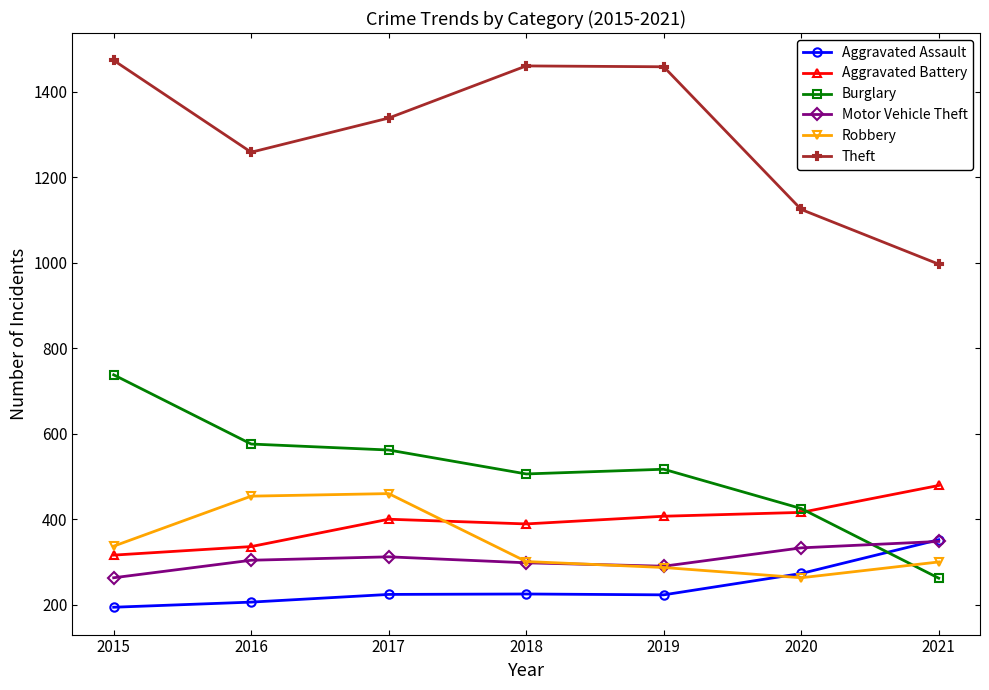

In Theft, how many points are higher than both neighbors (excluding endpoints)?

1